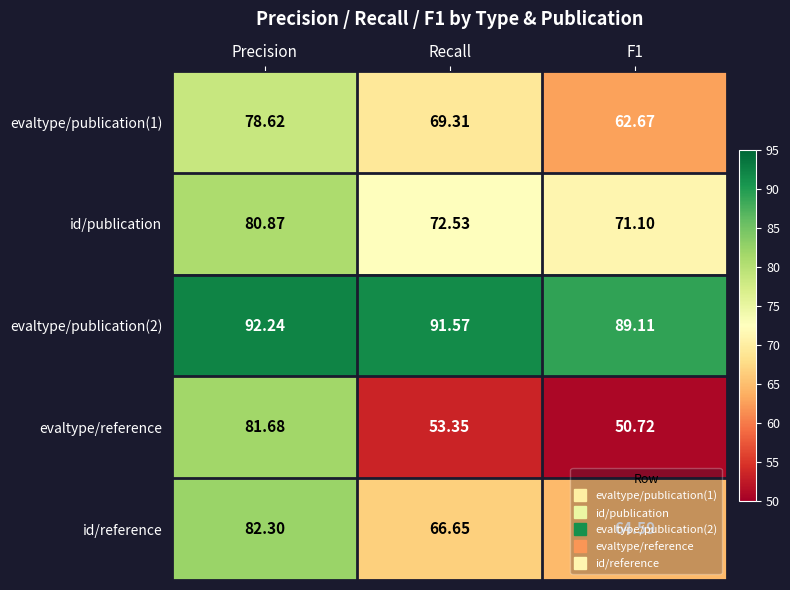

Which series has the largest range (max minus min)?

evaltype/reference